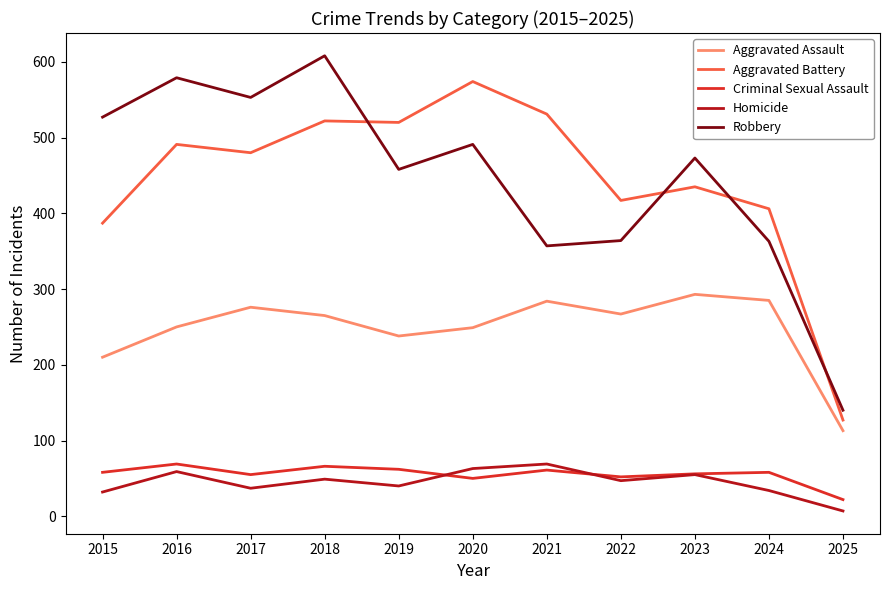

True or false: Criminal Sexual Assault and Aggravated Assault cross at least once.

False